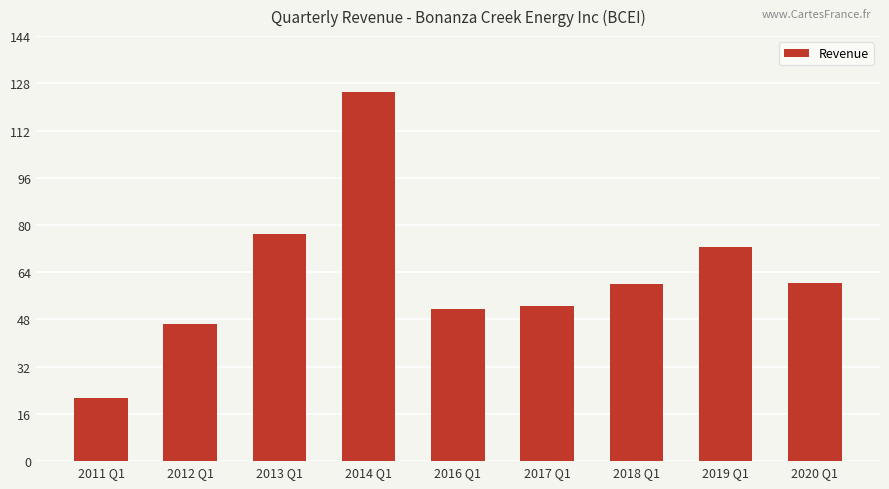

Is it true that the value at 2018 Q1 is 59.9?

True